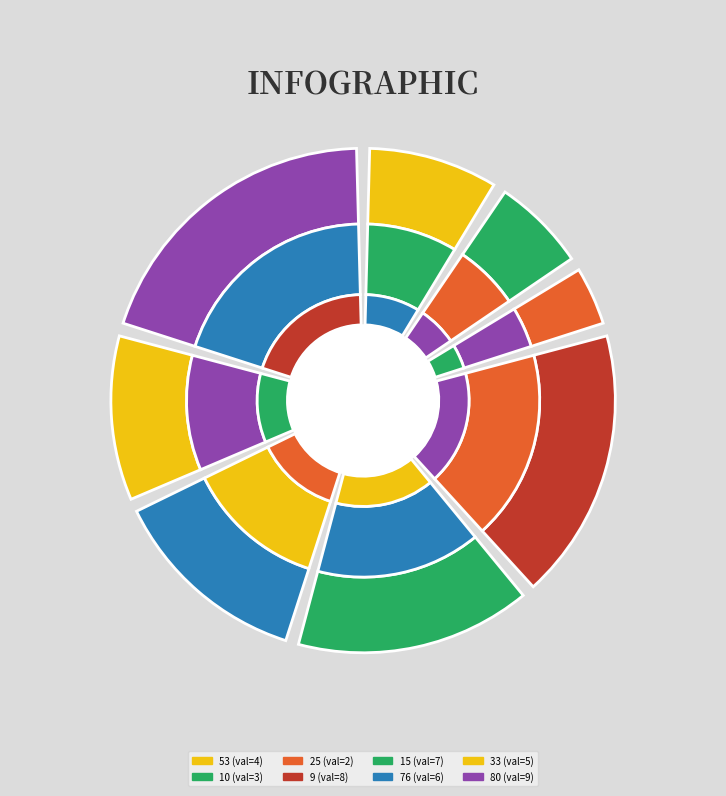

Which slice is the smallest?

25